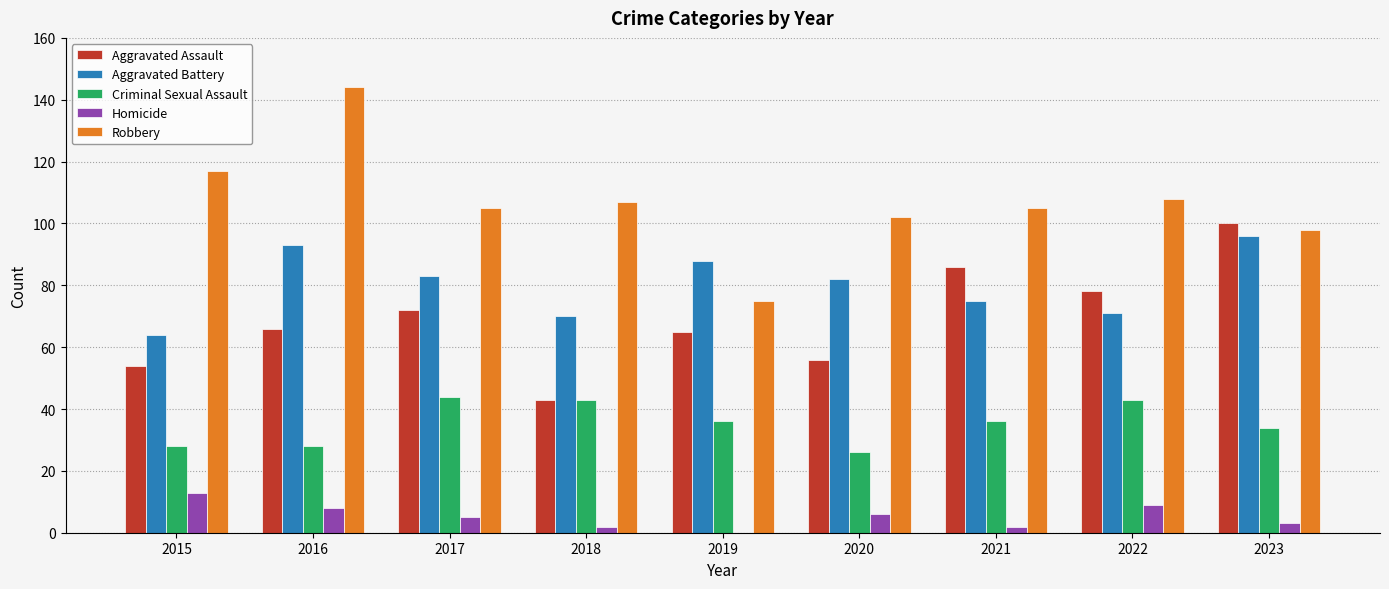

The Aggravated Battery series shows 70 at 2018. True or false?

True